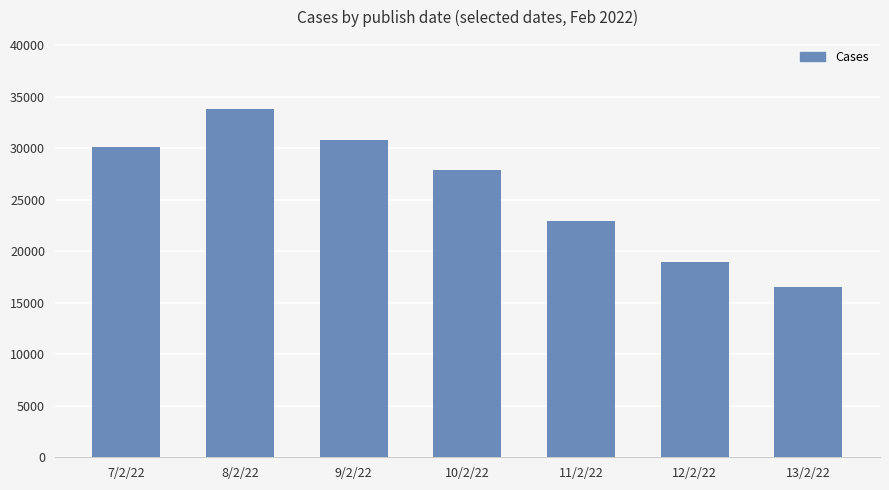

What is the change in value from 11/2/22 to 13/2/22?

-6489